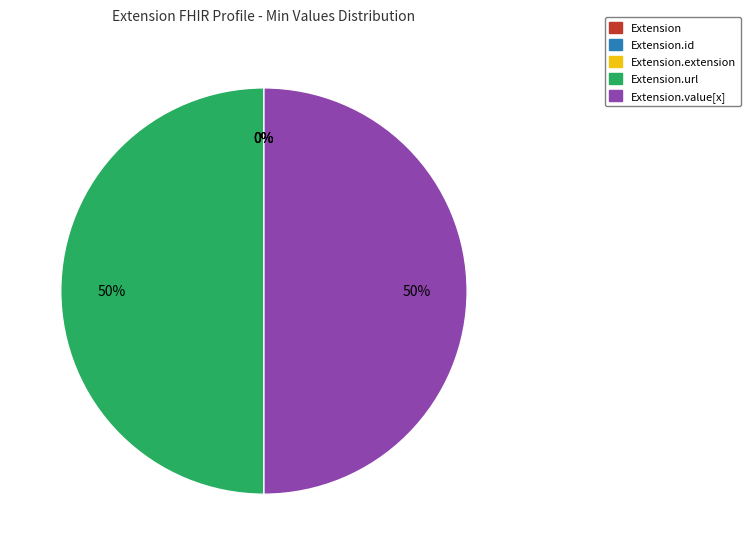

How much of the chart is everything except Extension.value[x]?

50.0%